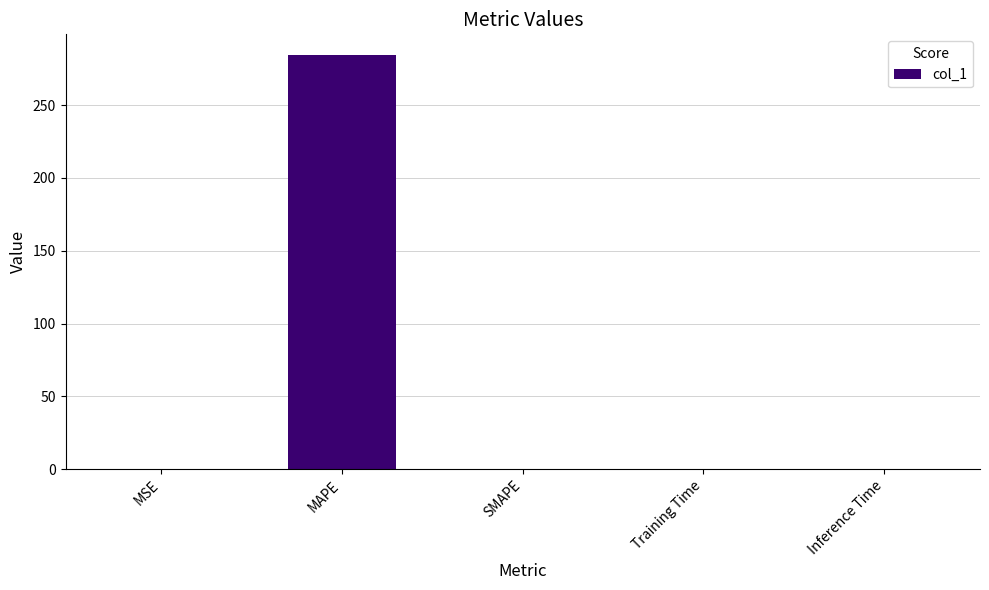

What is the greatest value displayed?

284.4